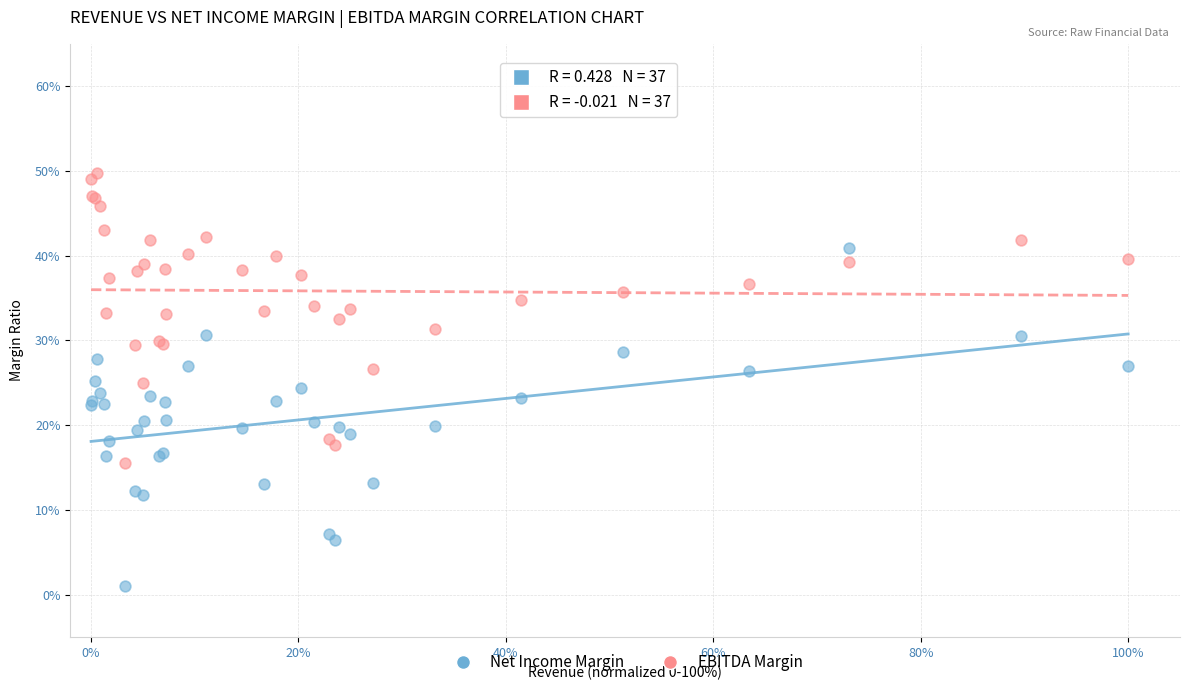

Which series has the largest Y range (max minus min)?

Net Income Margin